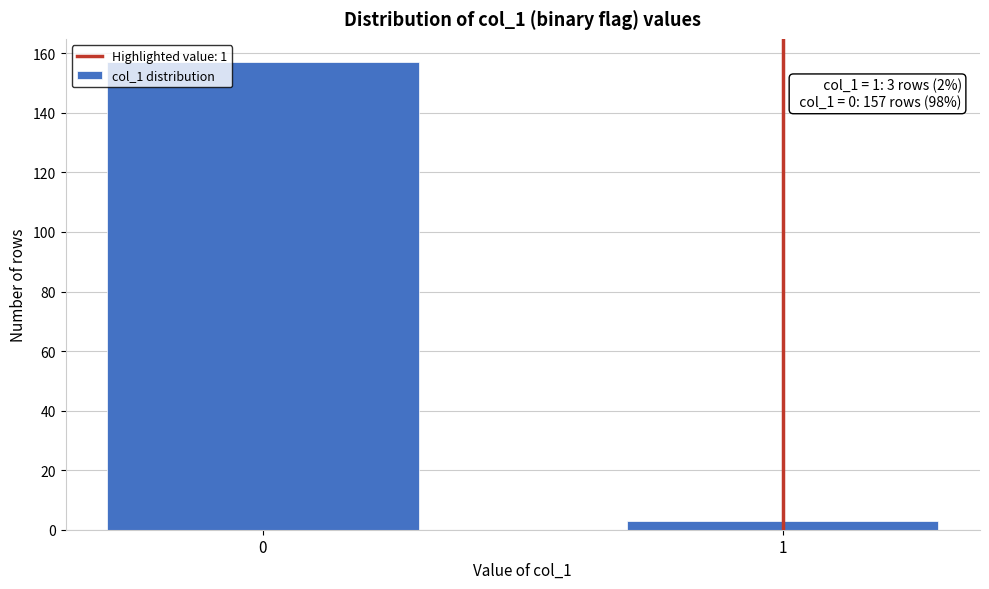

Reading left to right, transcribe all the data shown in this chart.

0=157	1=3